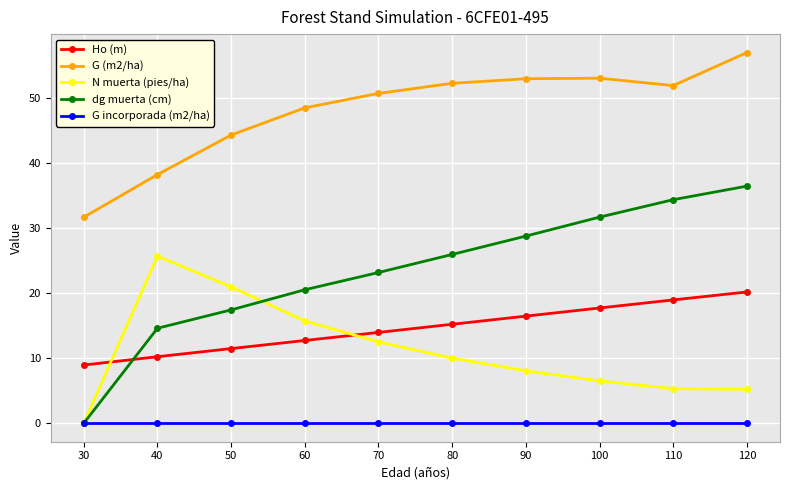

What is the value of the G (m2/ha) point at the 4th from the left?

48.4